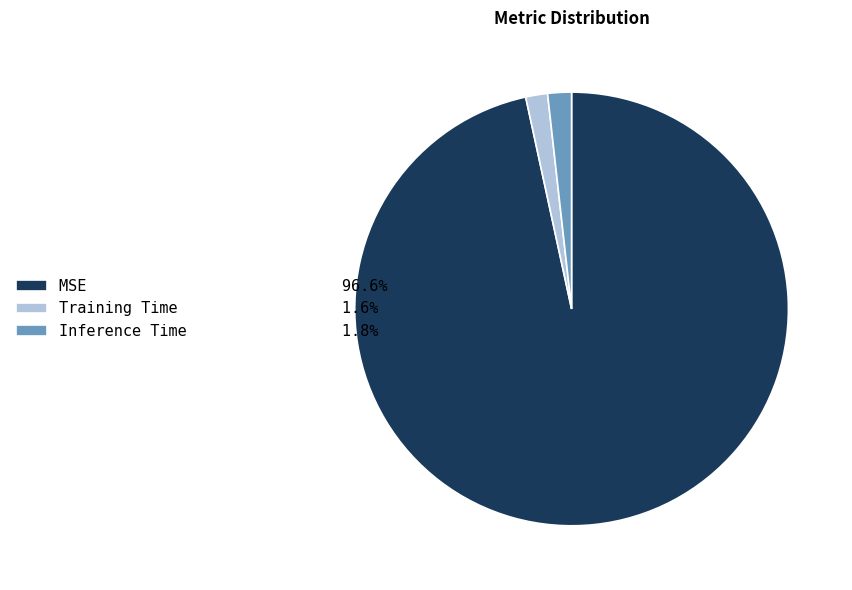

Does MSE represent more than half of the total?

Yes